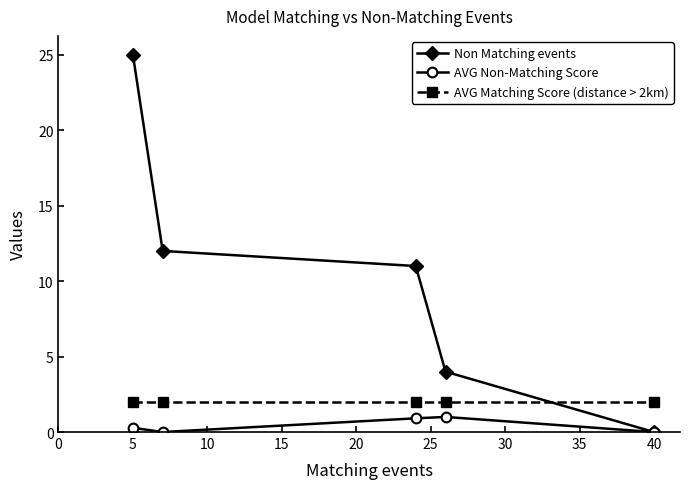

In AVG Non-Matching Score, how many points are lower than both neighbors (excluding endpoints)?

1